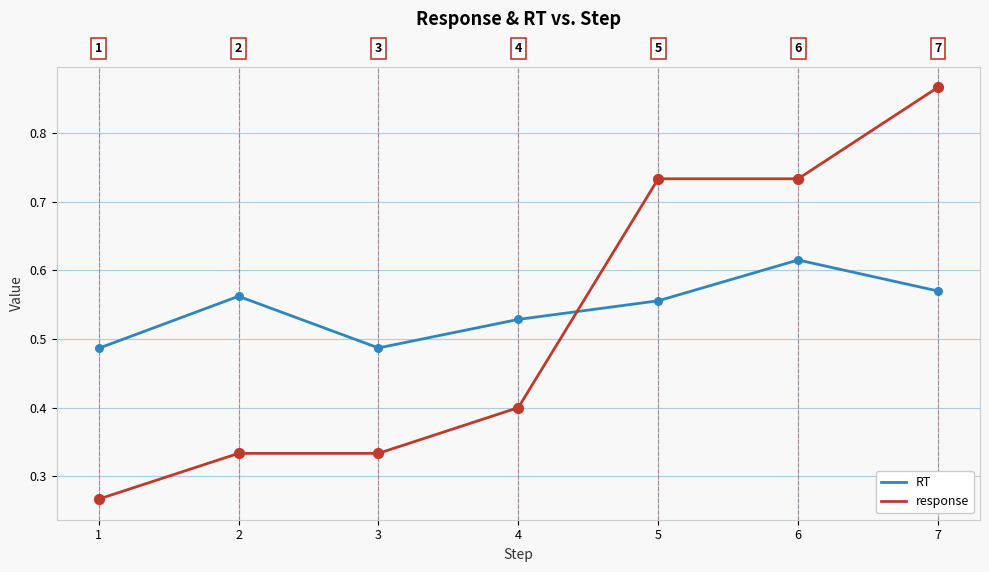

Is the value of response at 5 greater than the value of RT at 2?

Yes